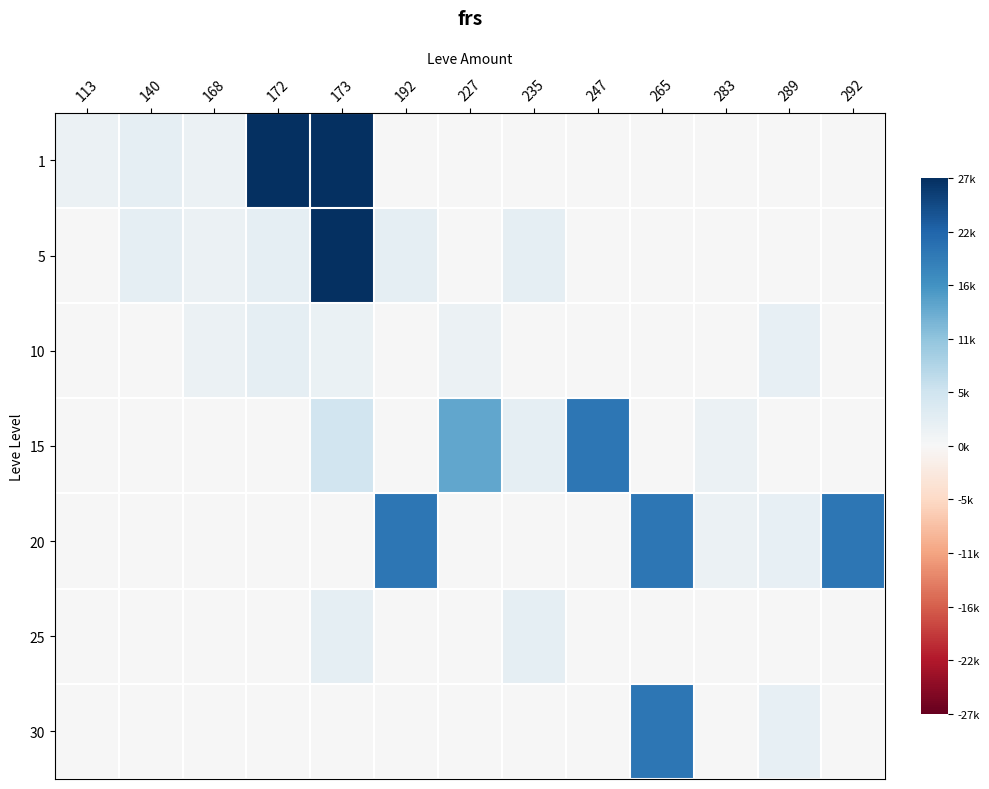

Which series has the largest total across all categories?

20